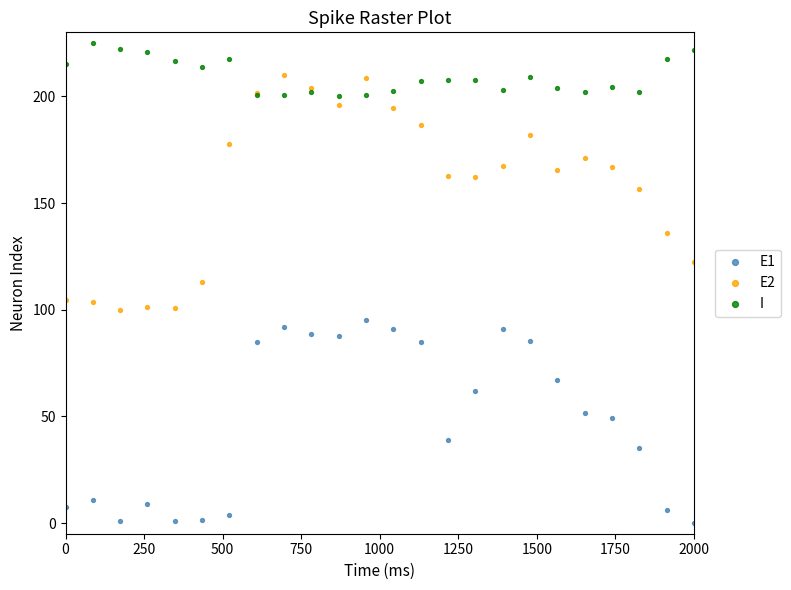

Which series has the widest spread of Y values?

E2